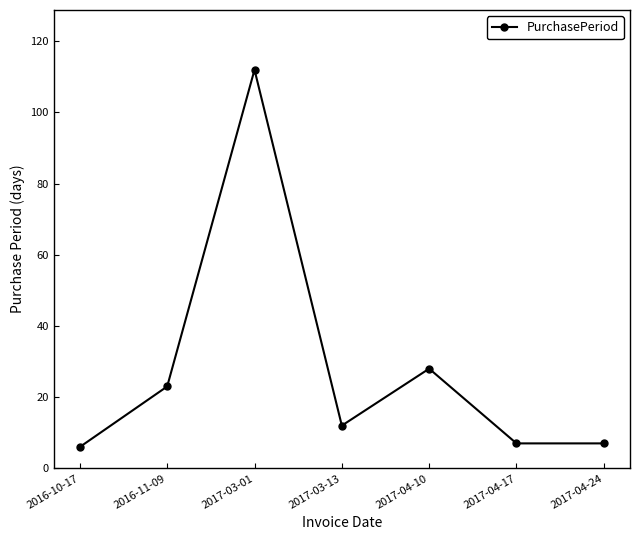

Reading left to right, extract all data points from this chart.

6	23	112	12	28	7	7